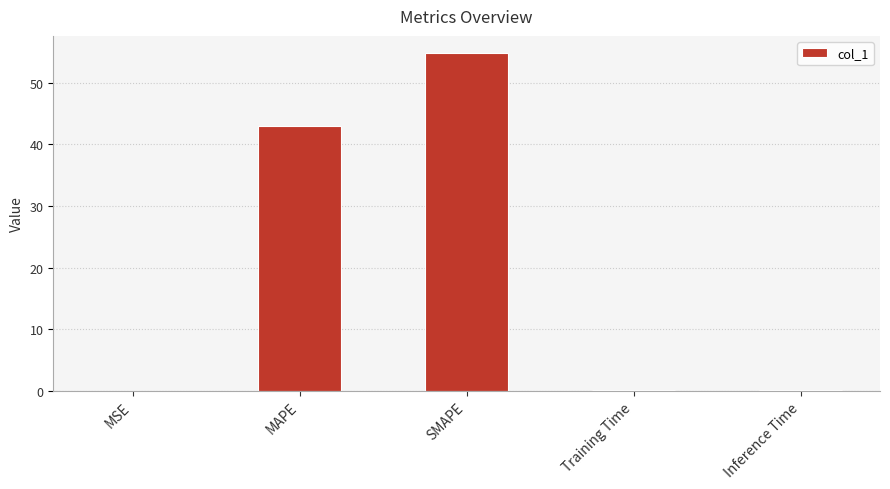

Which has a higher value, SMAPE or MSE?

SMAPE